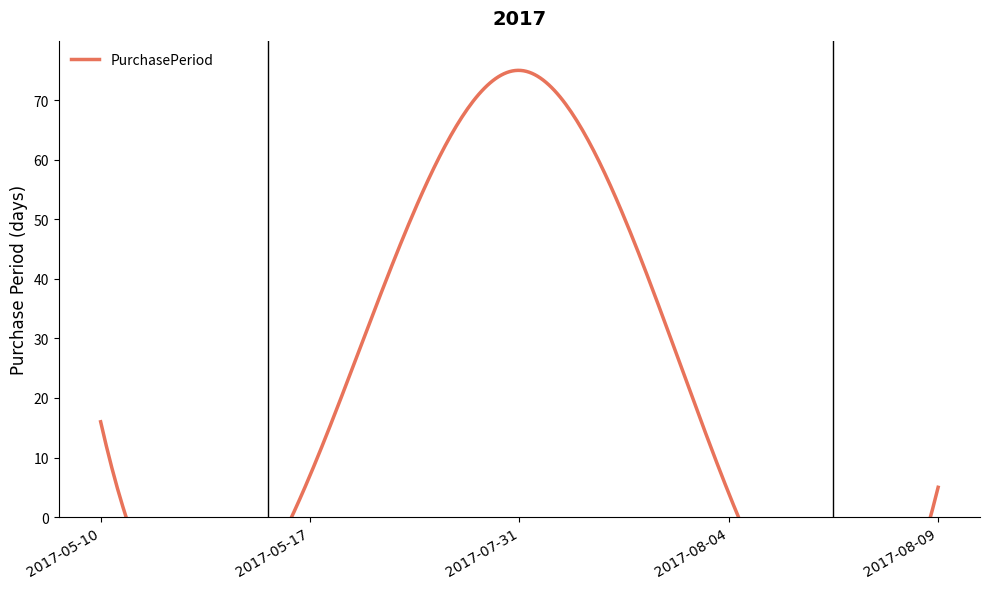

What is the value of the 4th point from the left?

4